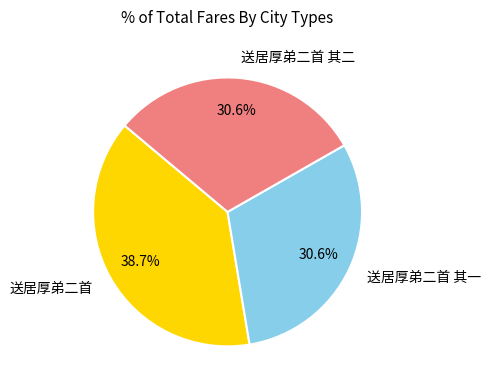

Is it true that 送居厚弟二首 is 39% of the pie?

True